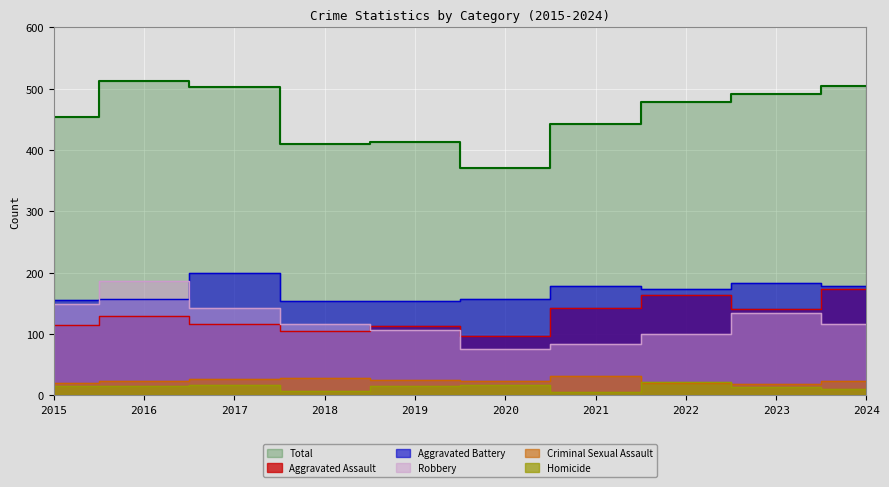

Which series changed the most between 2018 and 2021?

Aggravated Assault